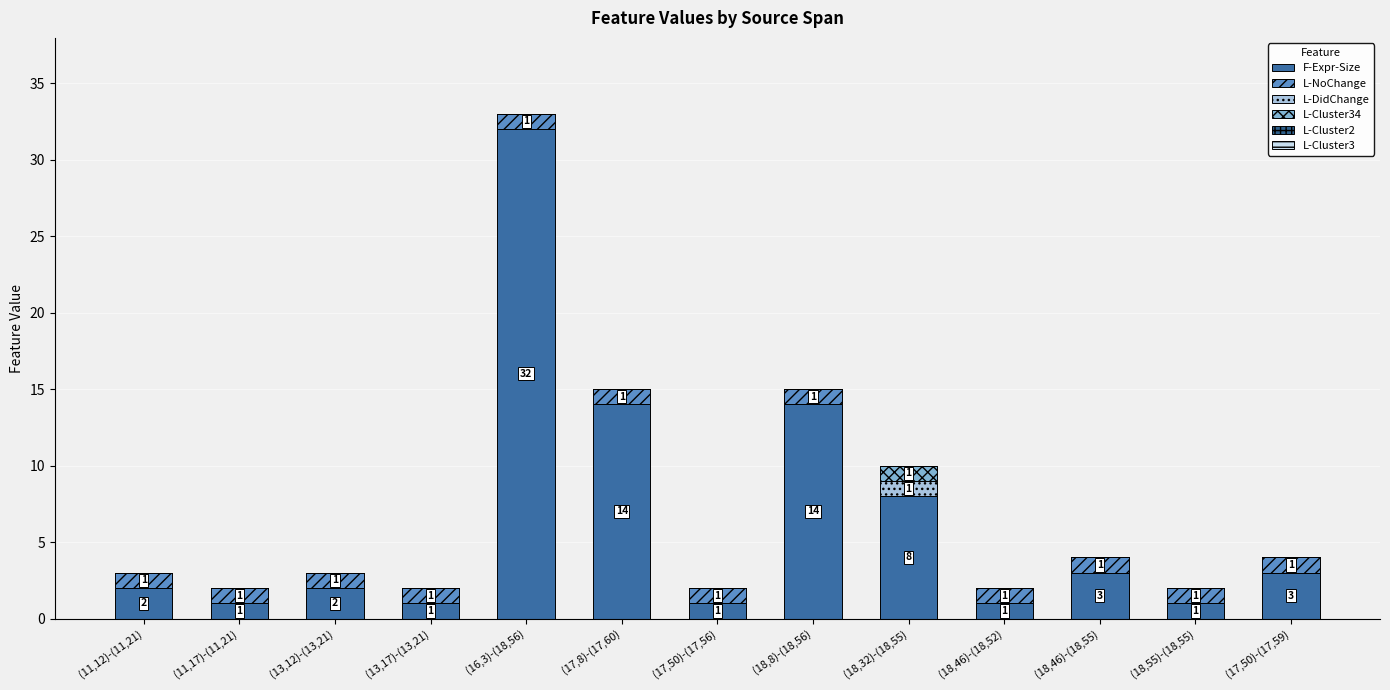

How many data points does each series have?

13